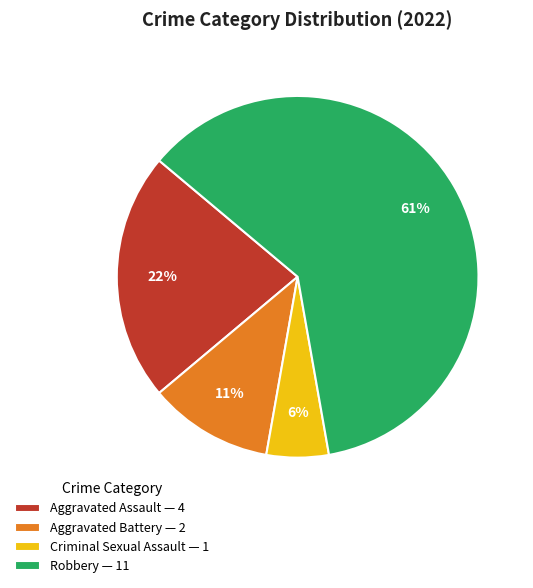

Is it true that Aggravated Assault is 13% of the pie?

False